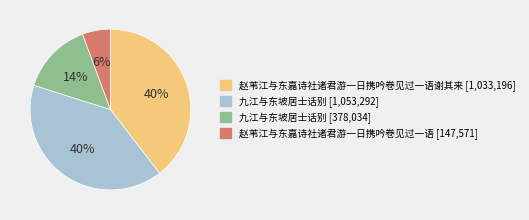

To the nearest percent, what is the average slice percentage?

25%